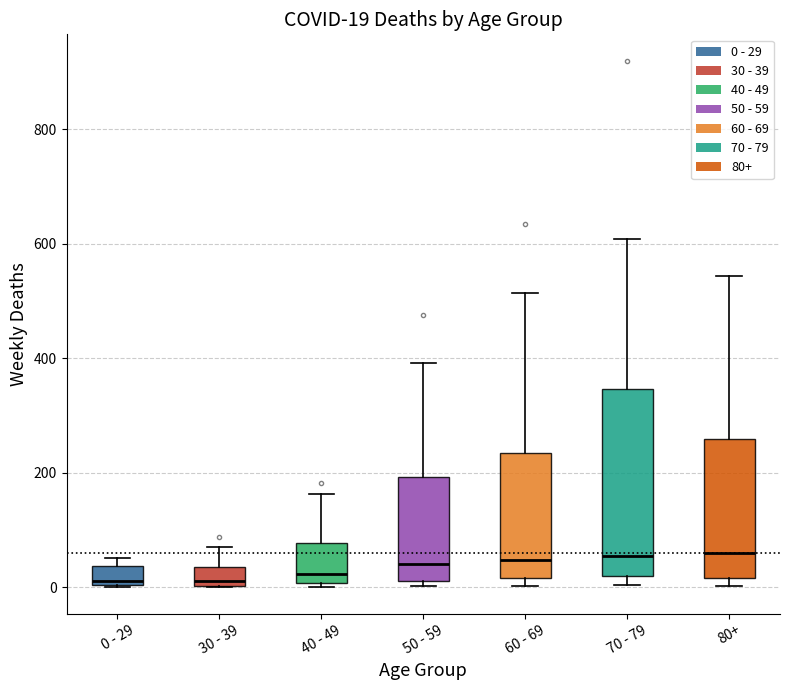

Comparing the boxes themselves (not the whiskers), which one is the tallest?

70 - 79